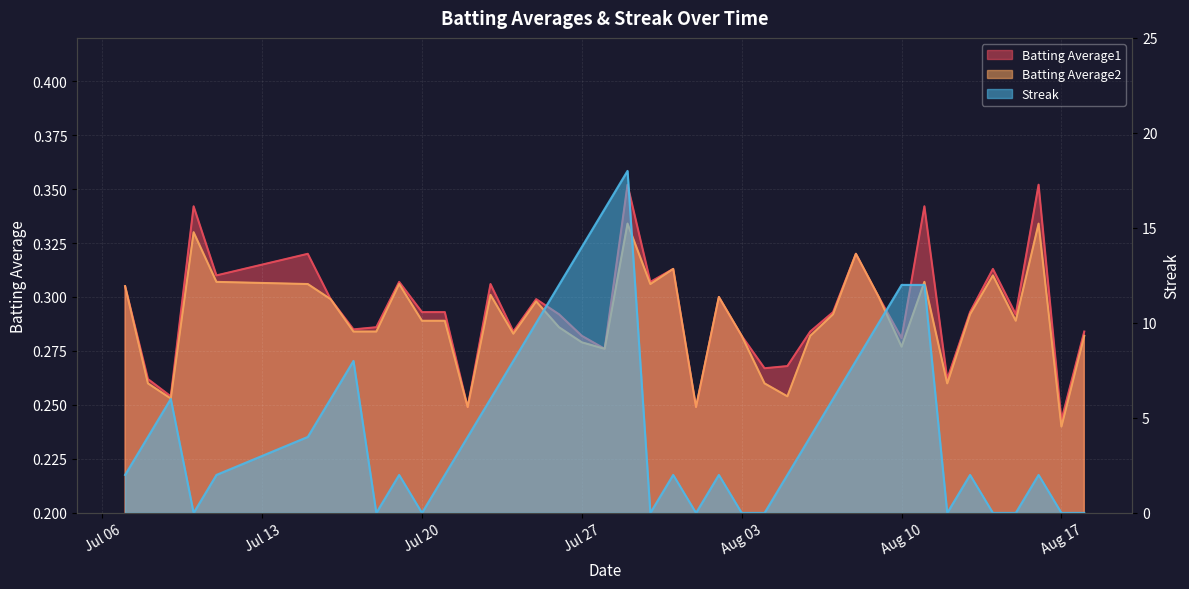

The Batting Average2 series shows 0.3 at 2010-07-18. True or false?

True